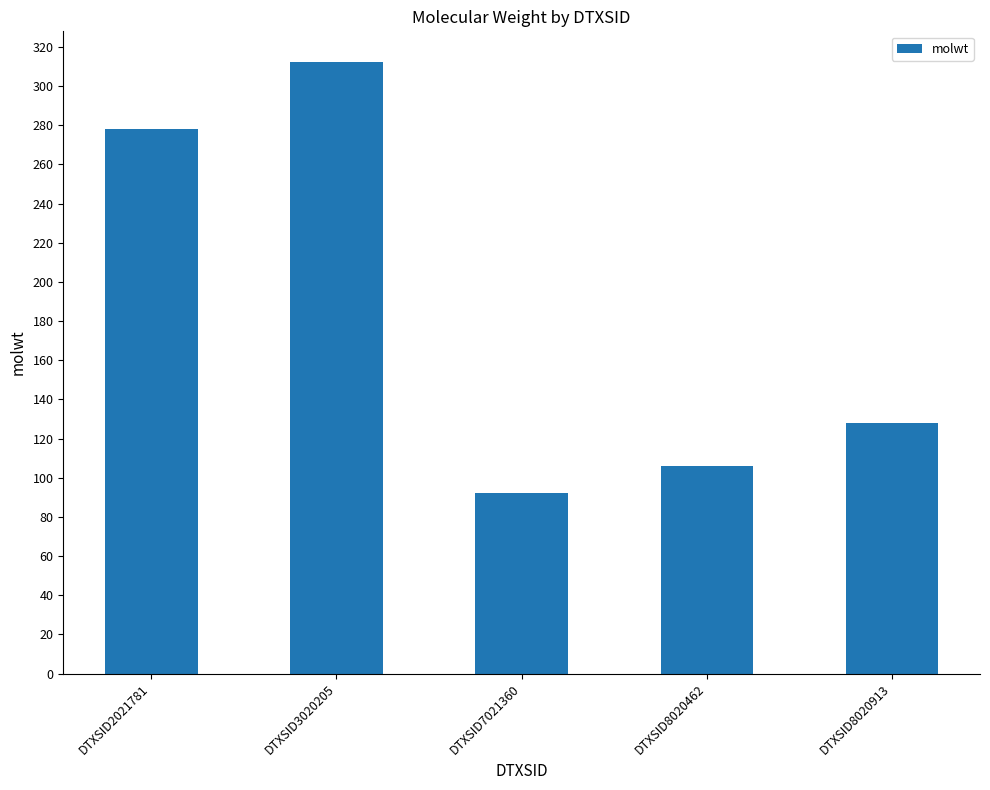

The value at DTXSID7021360 is 149.0. True or false?

False